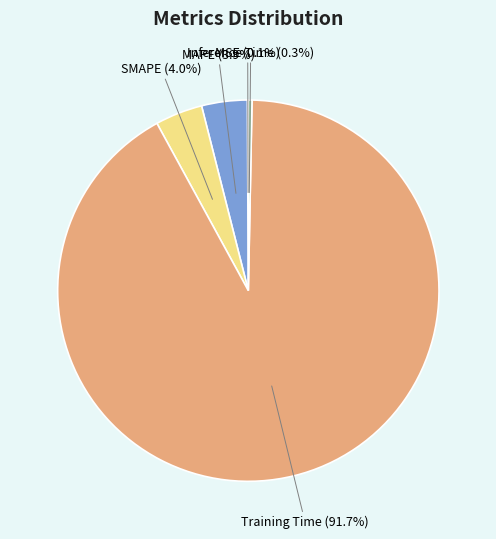

Which slice is the largest?

Training Time